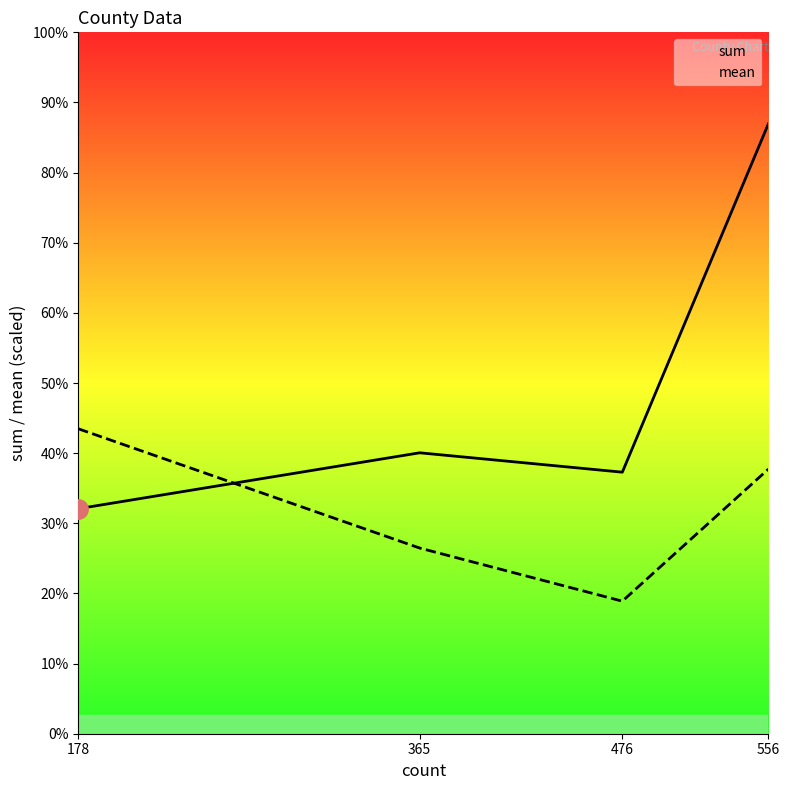

What is the difference between the sum values at 556 and 365?

223.1